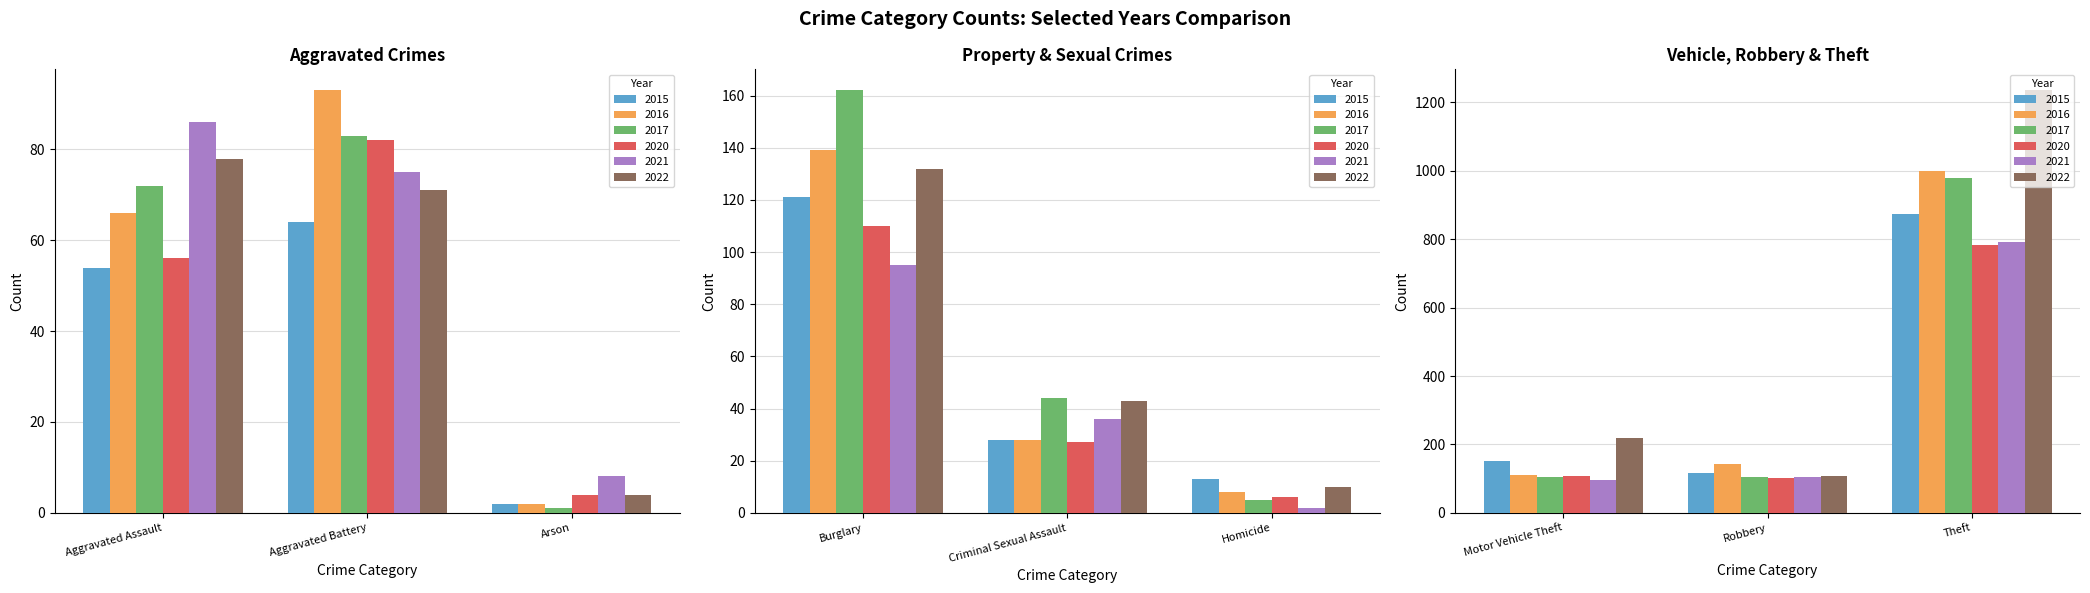

What is the average value of the 2015 series?

158